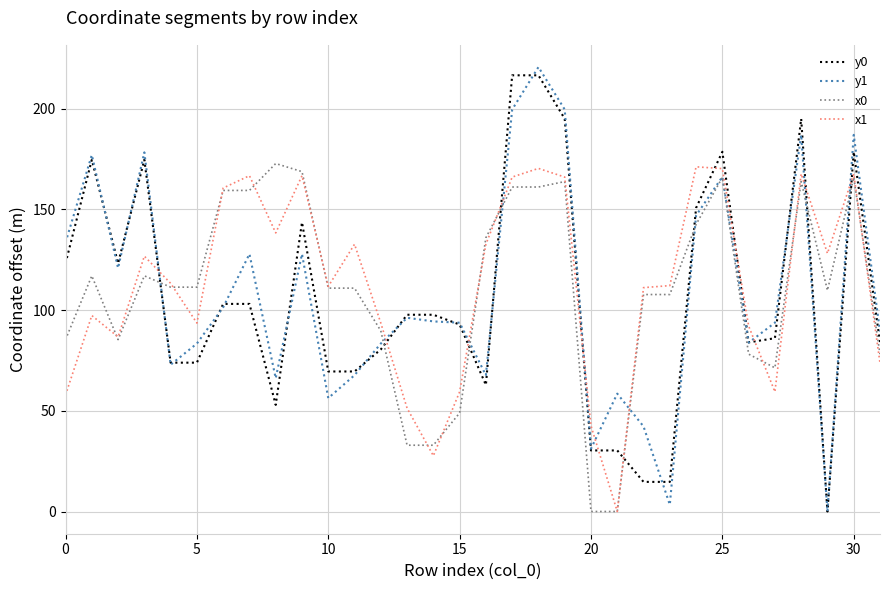

True or false: x1 and y1 intersect in this chart.

True